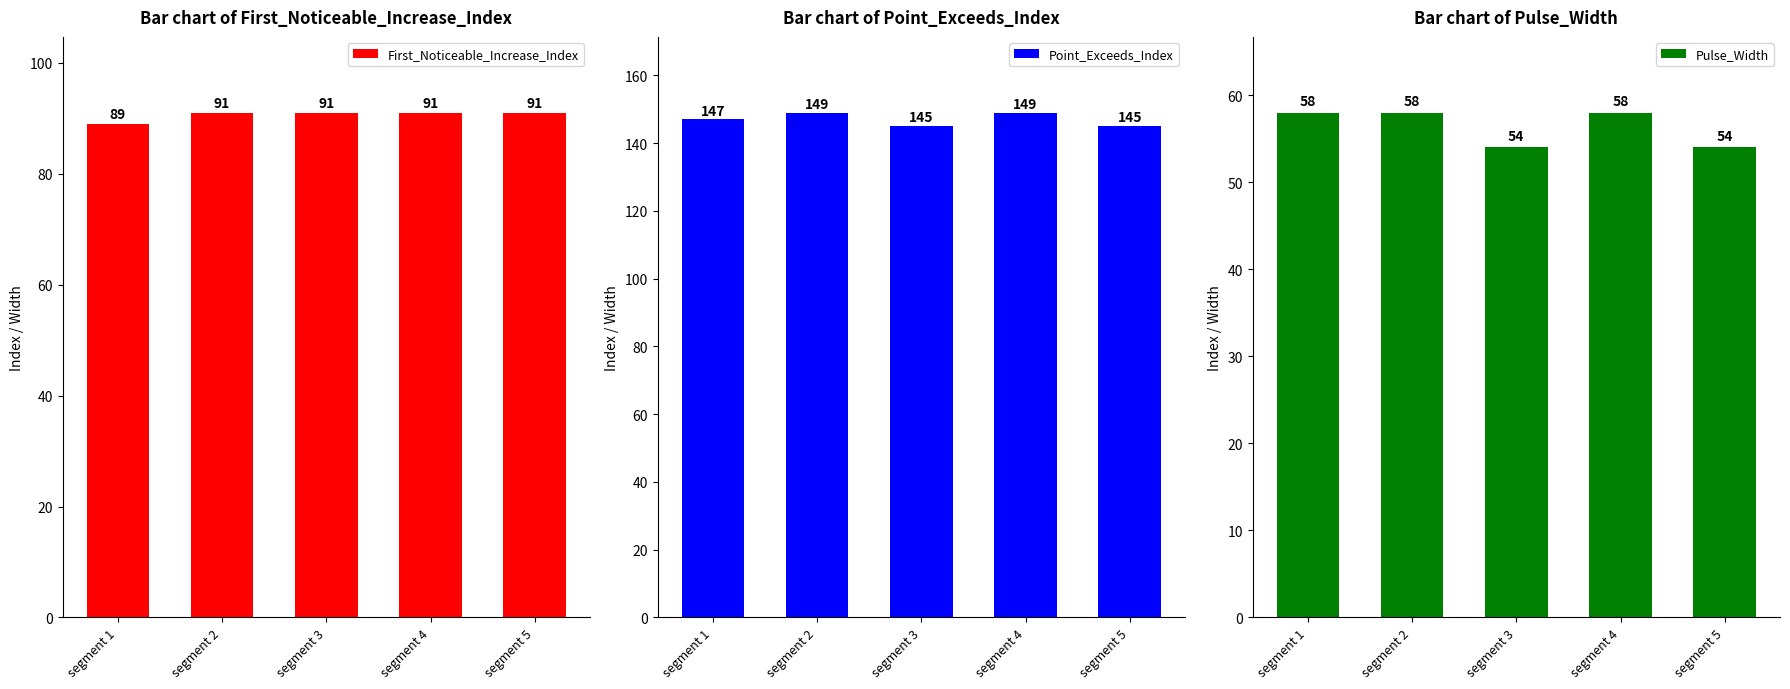

How many series are shown in this chart?

3